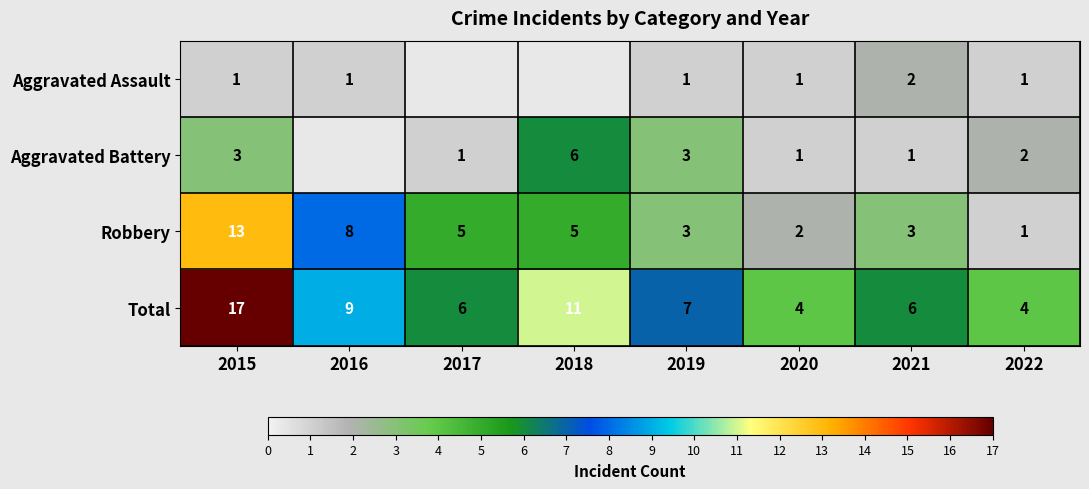

The value of Total at 2016 is 5.7. True or false?

False